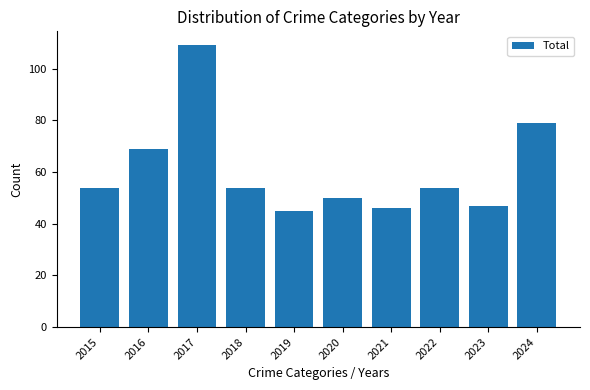

What is the difference between the maximum and minimum values?

64